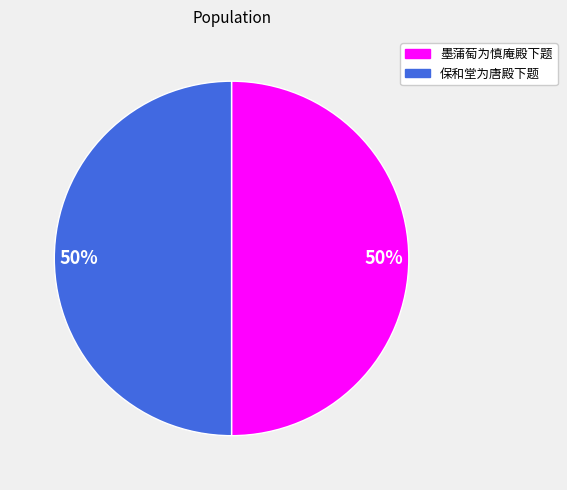

Combined, do 墨蒲萄为慎庵殿下题 and 保和堂为唐殿下题 account for over 50%?

Yes